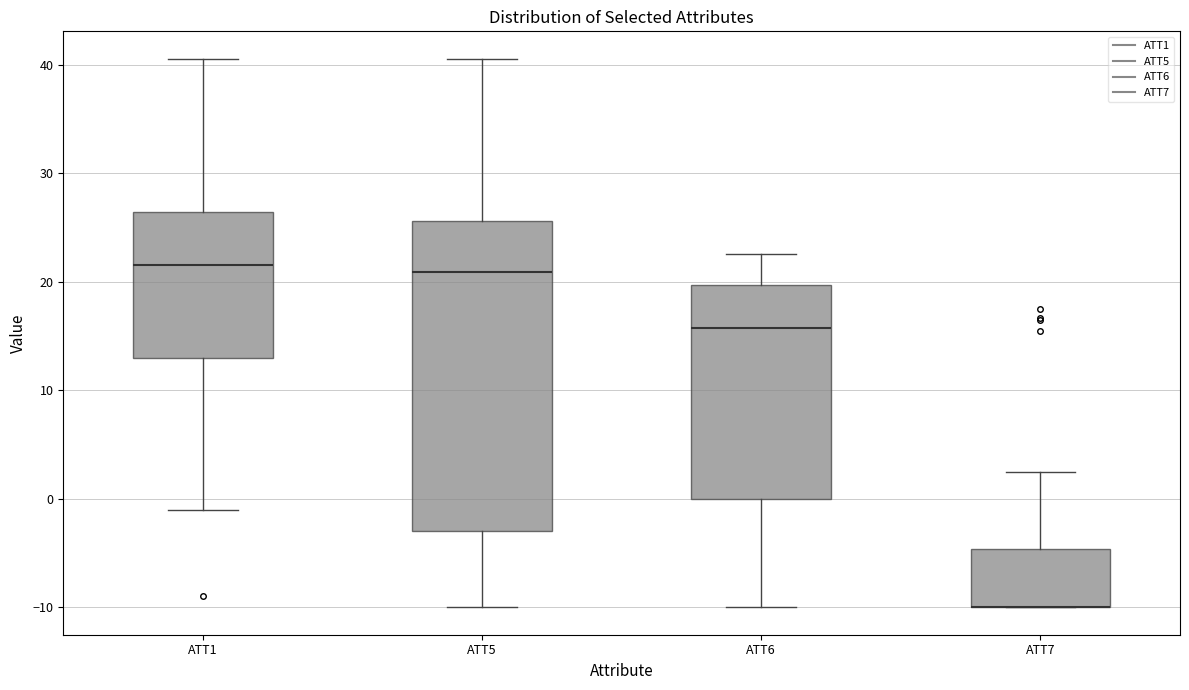

Reading left to right, read every box against the y-axis: the position of its median line, the range the box covers, and the ends of its whiskers. The values are not printed on the chart, so give them approximately, as read against the axis.

ATT1: median 22, box 13 to 26, whiskers -1 to 41
ATT5: median 21, box -3 to 26, whiskers -10 to 41
ATT6: median 16, box 0 to 20, whiskers -10 to 23
ATT7: median -10 (drawn on the box's lower edge), box -10 to -5, whiskers -10 to 2